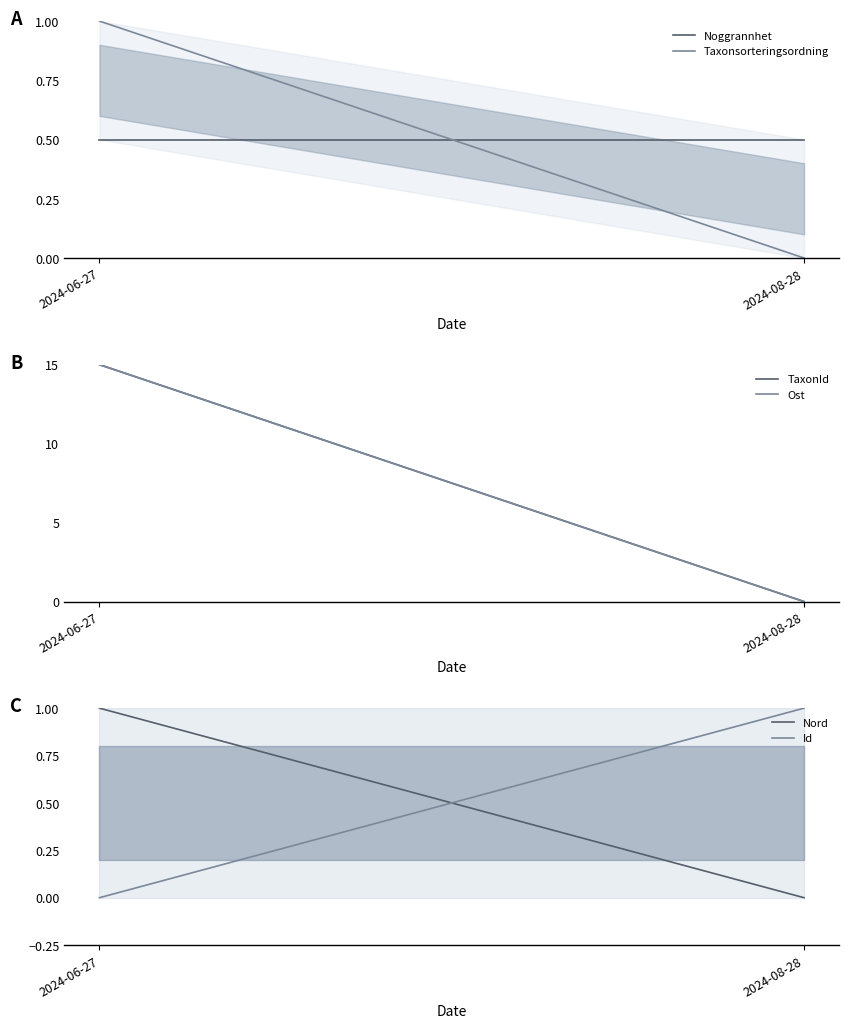

What is the sum of all Nord values?

1.0